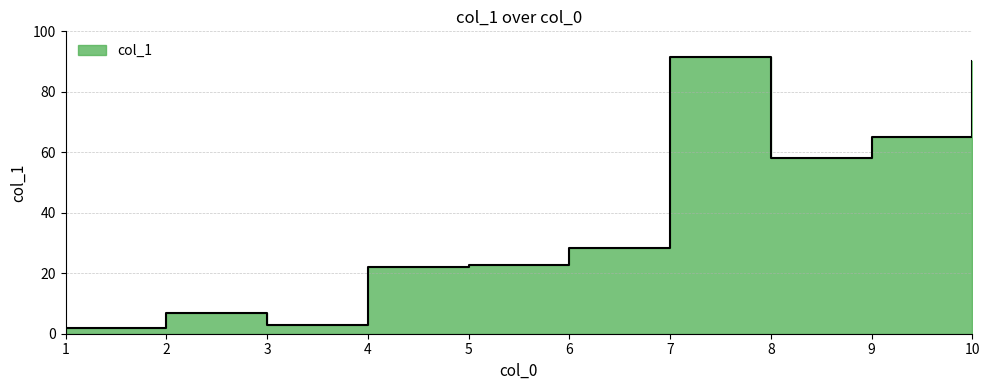

Which has a higher value, 2 or 7?

7